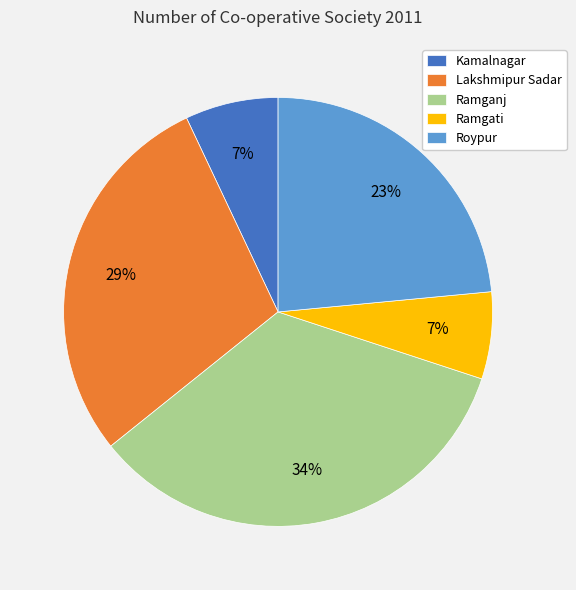

To the nearest percent, what is the difference between the Roypur and Kamalnagar slice percentages?

16%